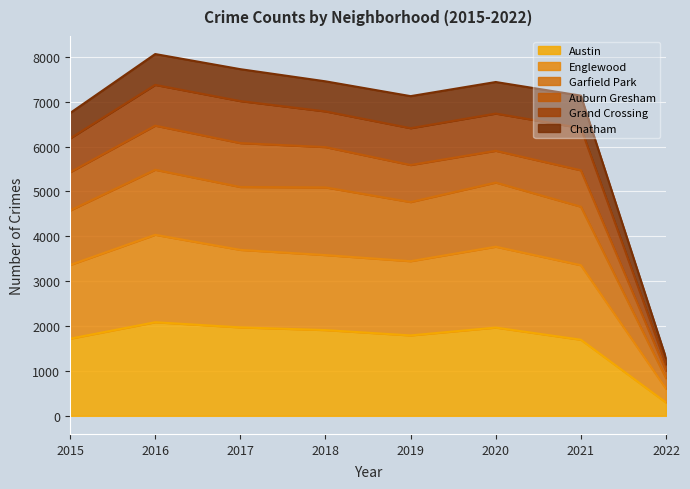

Which category has the lowest value in the Austin series?

2022